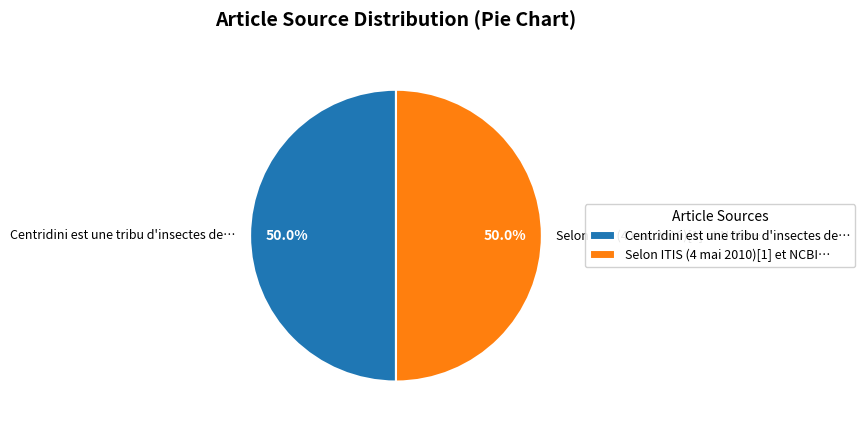

What is the ratio of the value at Selon ITIS (4 mai 2010)[1] et NCBI… to the value at Centridini est une tribu d'insectes de…?

1.0